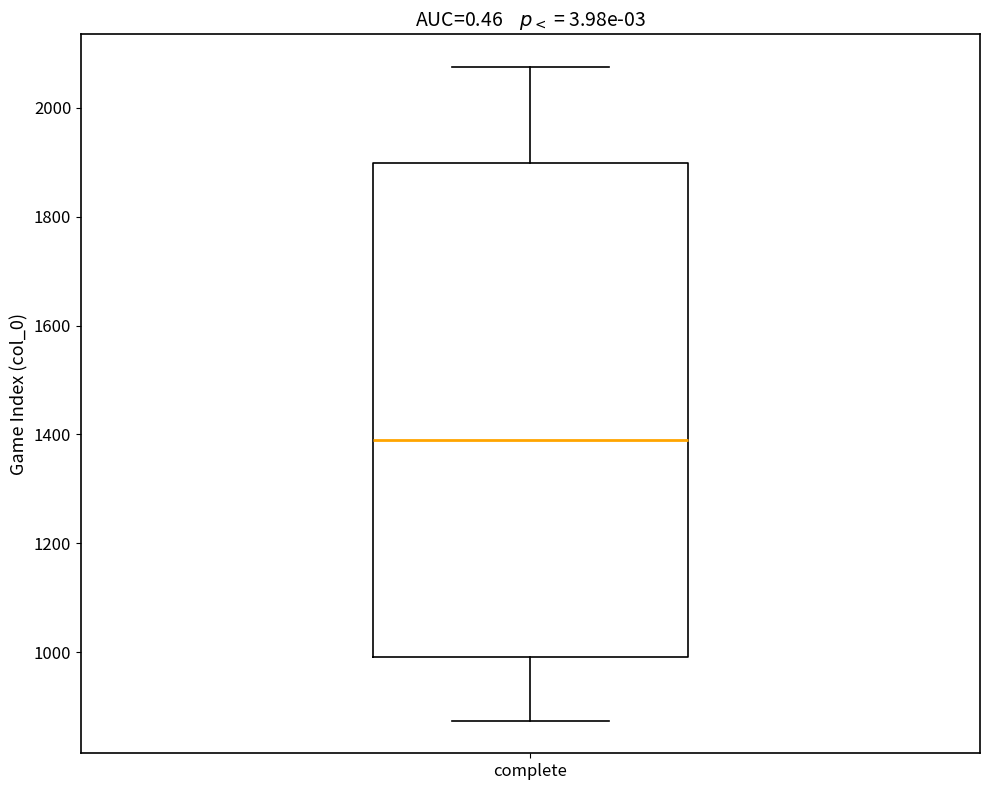

Read this box plot against the y-axis: the position of the median line, the range covered by the box, and the ends of both whiskers. The values are not printed on the chart, so give them approximately, as read against the axis.

median 1400, box 1000 to 1900, whiskers 880 to 2080